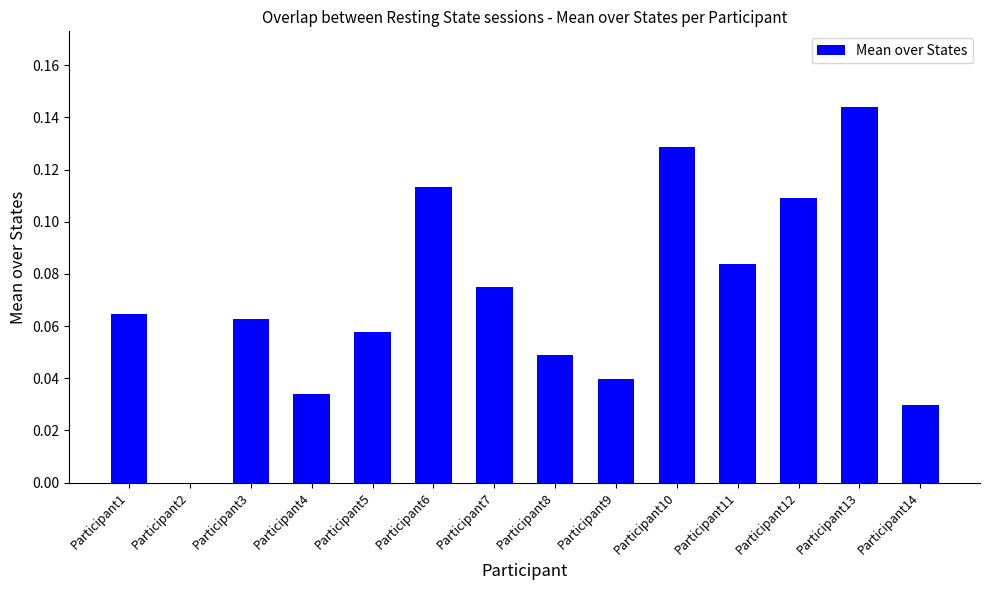

True or false: the data shows 0.1 at Participant9.

False